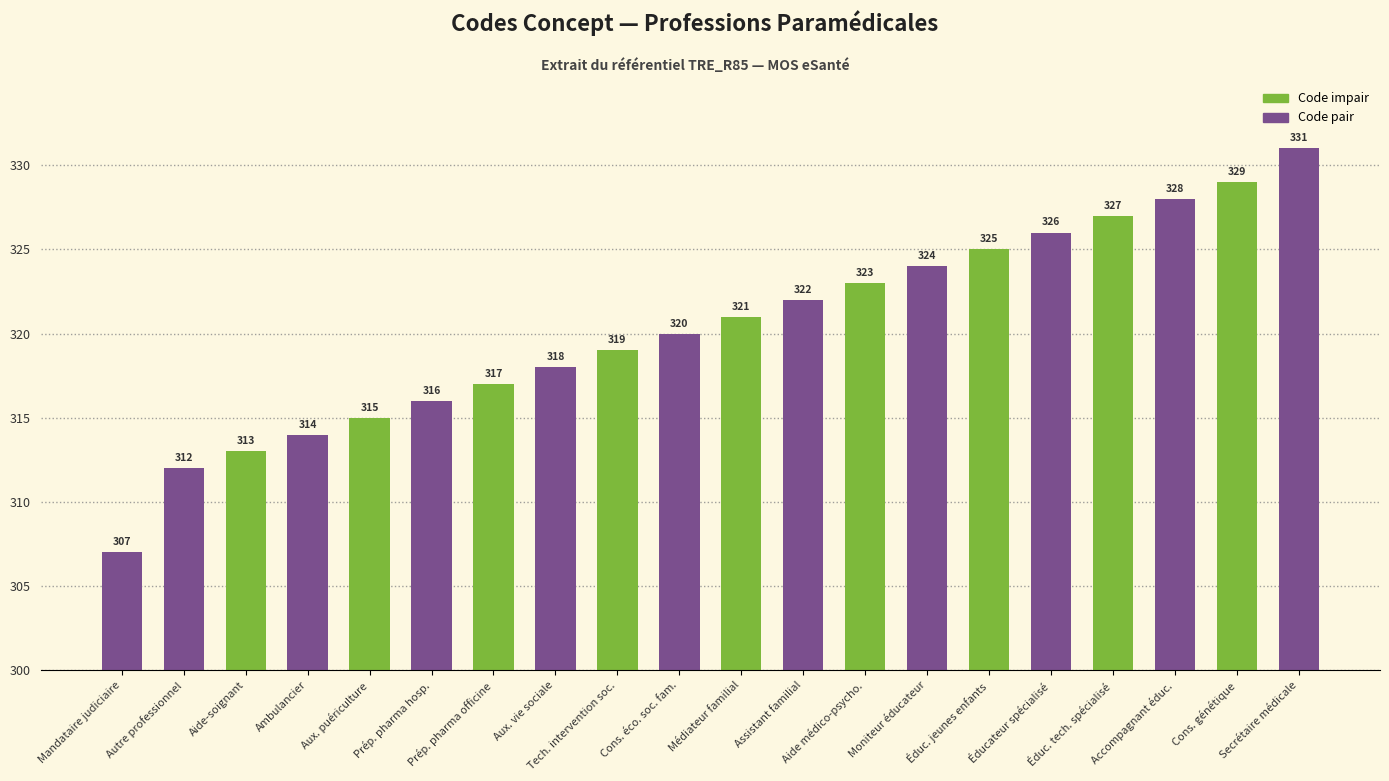

Where is the data nearest to the value 319?

Tech. intervention soc.